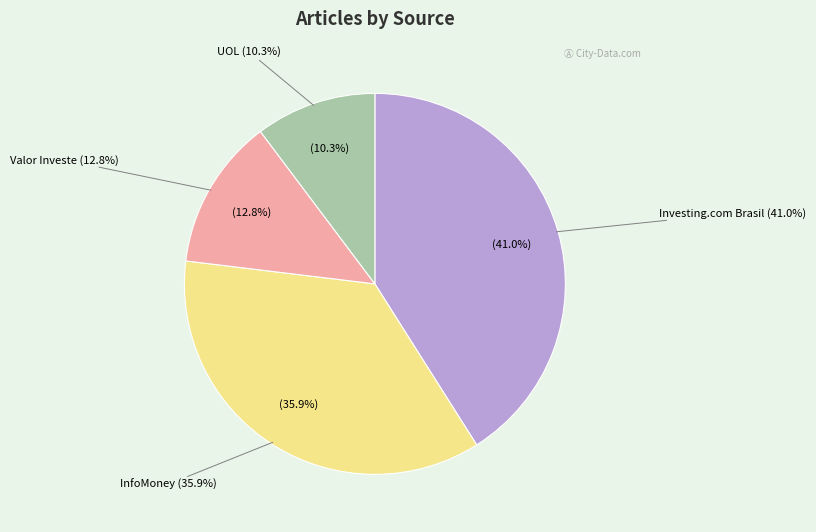

What percentage is NOT represented by InfoMoney?

64.1%